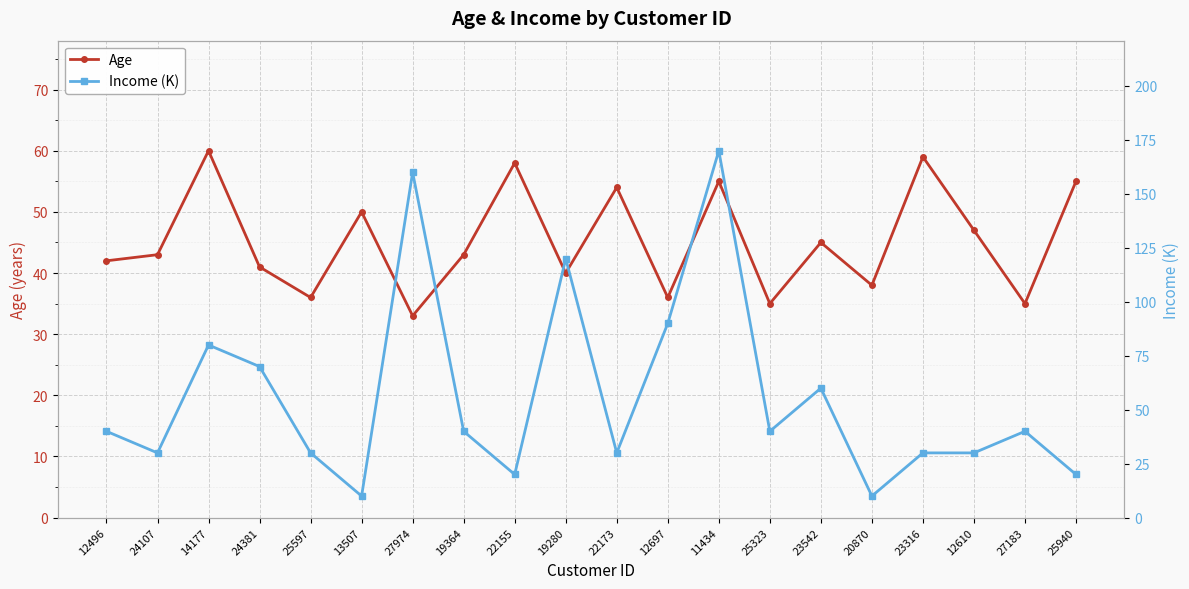

How many series are shown in this chart?

2